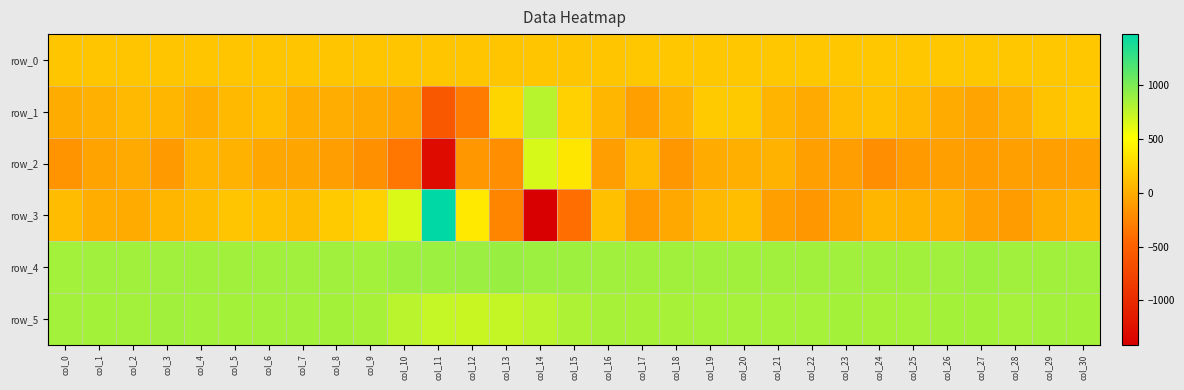

What is the average value of the row_3 series?

42.5